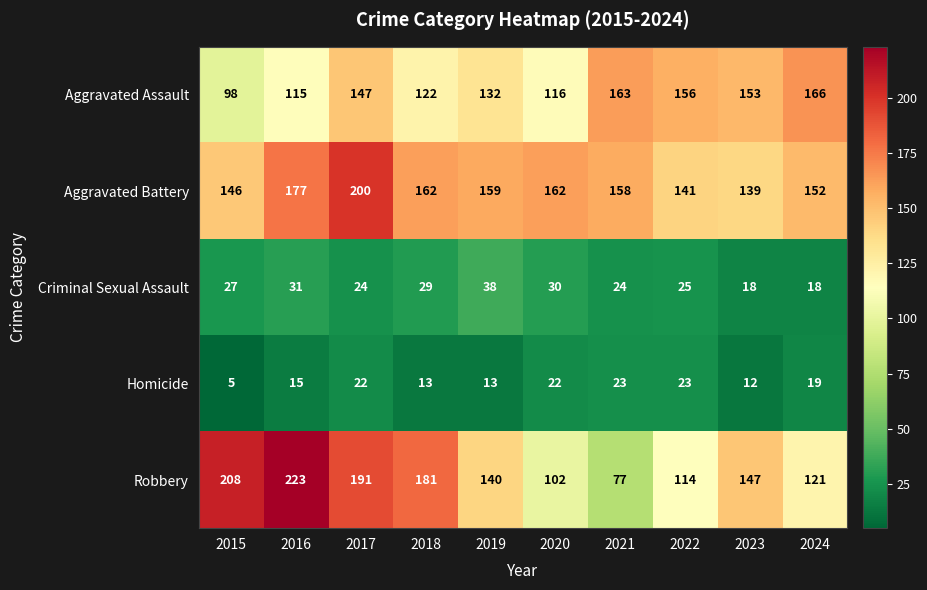

What is the difference between the maximum and second lowest values in the Robbery series?

121